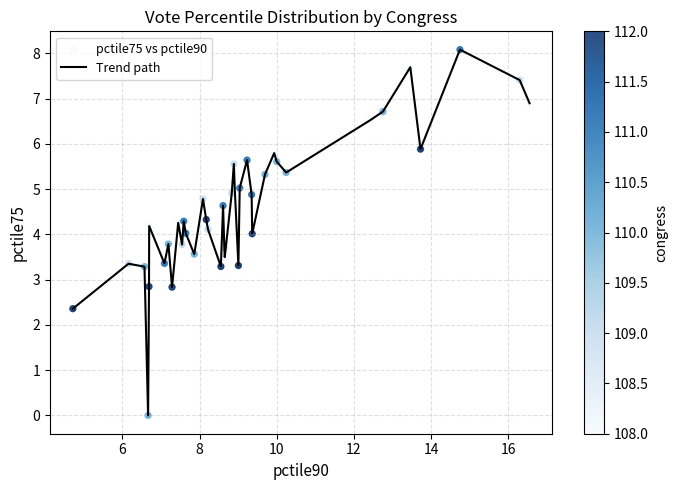

What is the greatest value displayed?

8.1